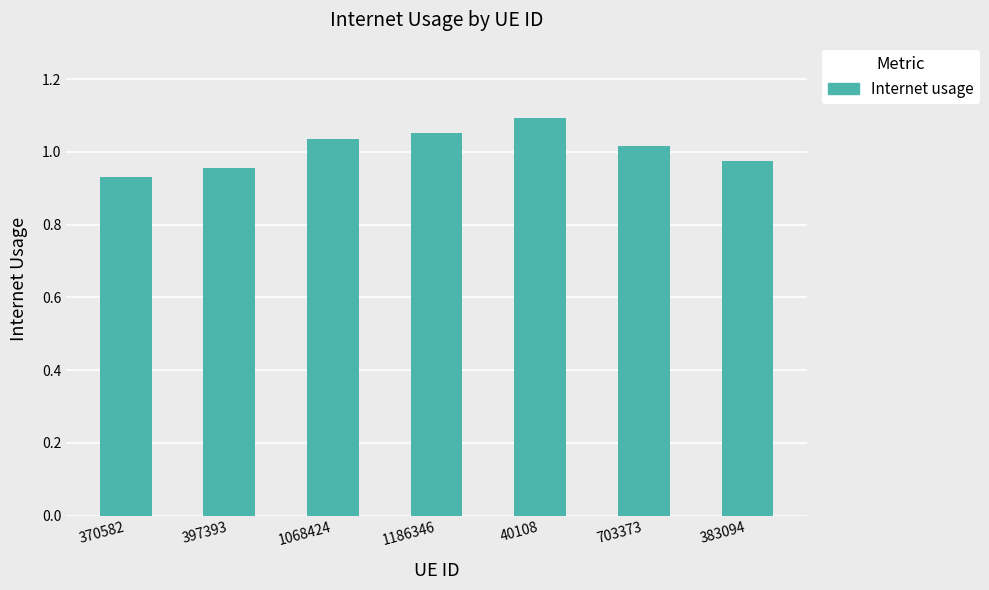

Between 1186346 and 1068424, which is larger?

1186346